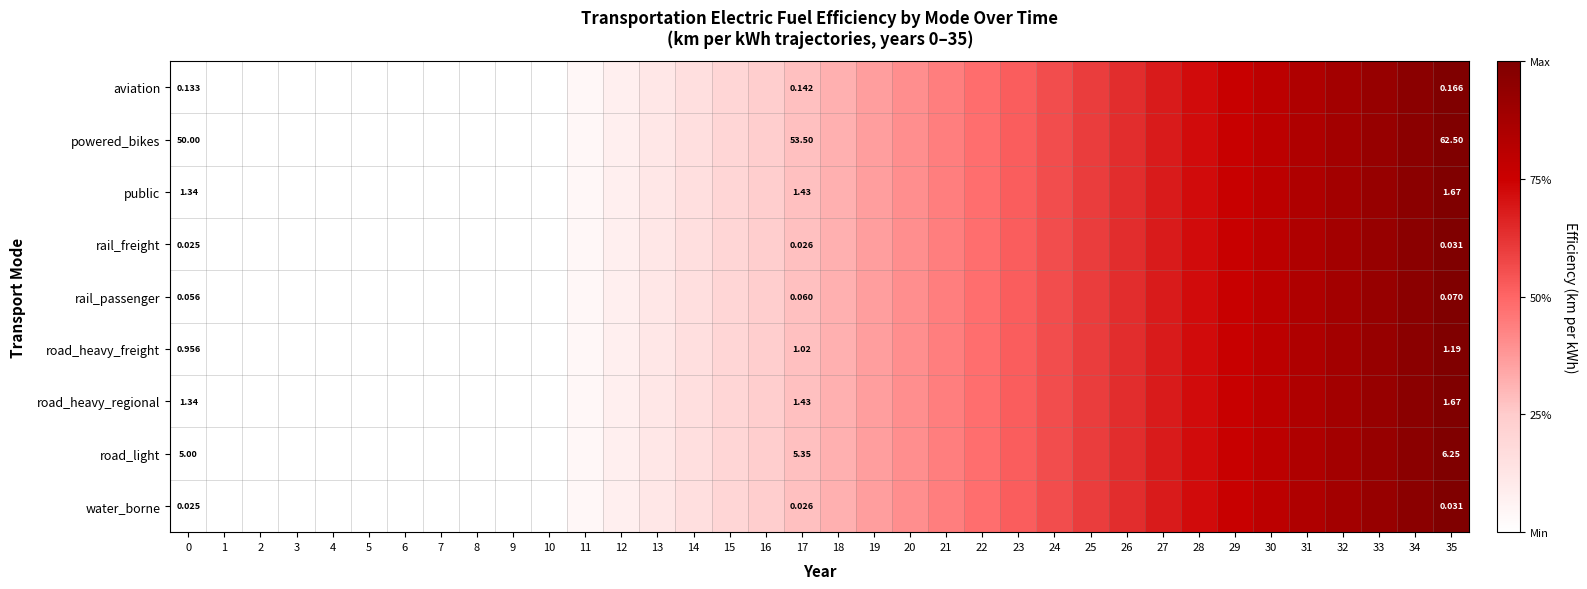

How many distinct data groups are displayed?

9